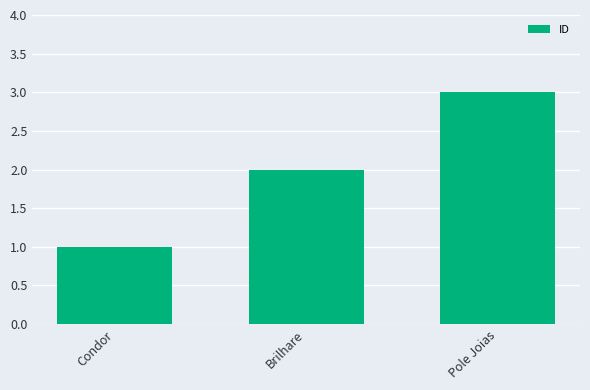

Read the value at Brilhare.

2